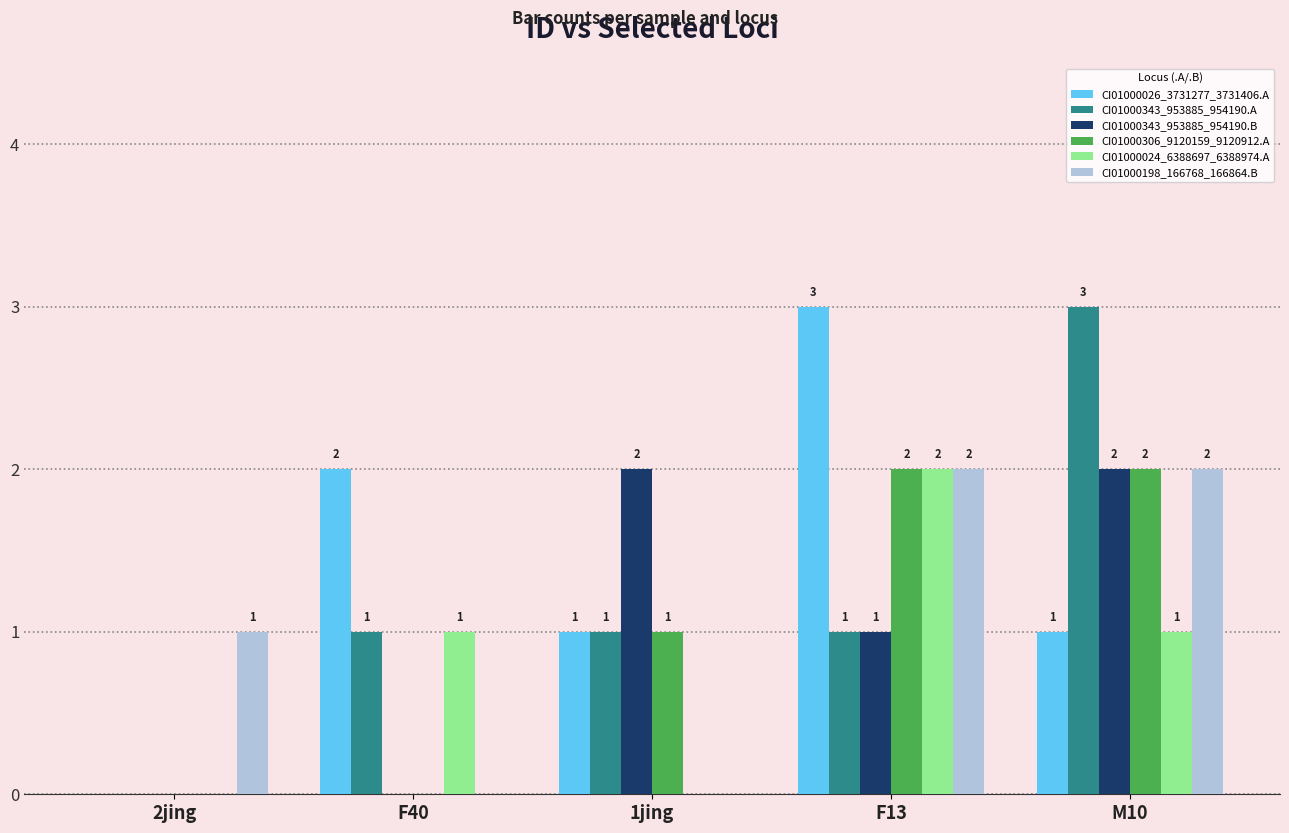

How many groups of bars are there?

5